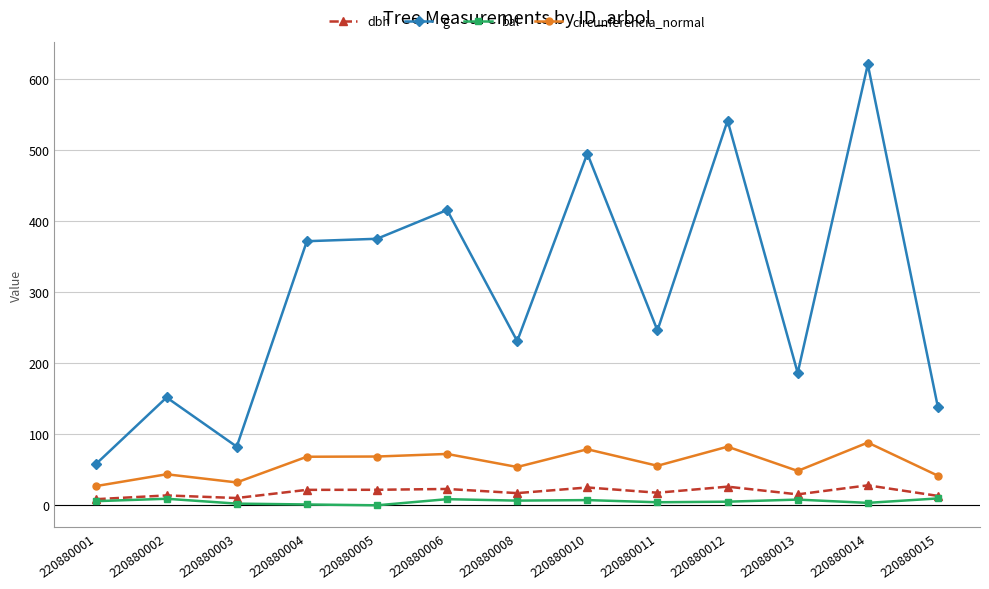

Between 220880008 and 220880014, which series saw the biggest shift?

g